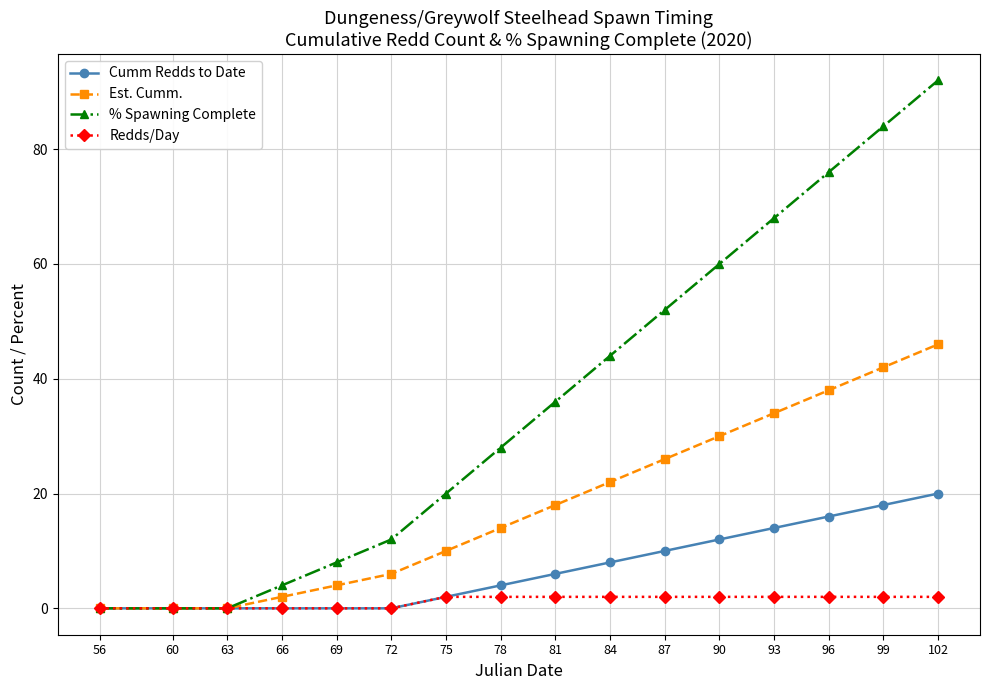

Is the value of Redds/Day at 96 greater than the value of % Spawning Complete at 93?

No